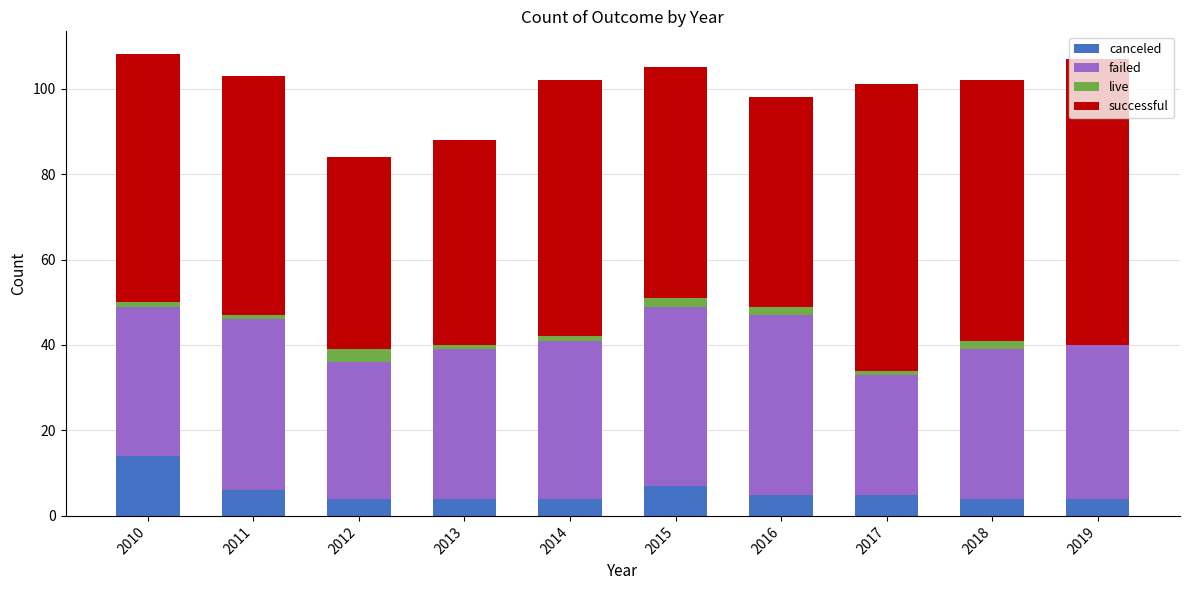

Is it true that canceled equals 6 at 2010?

False